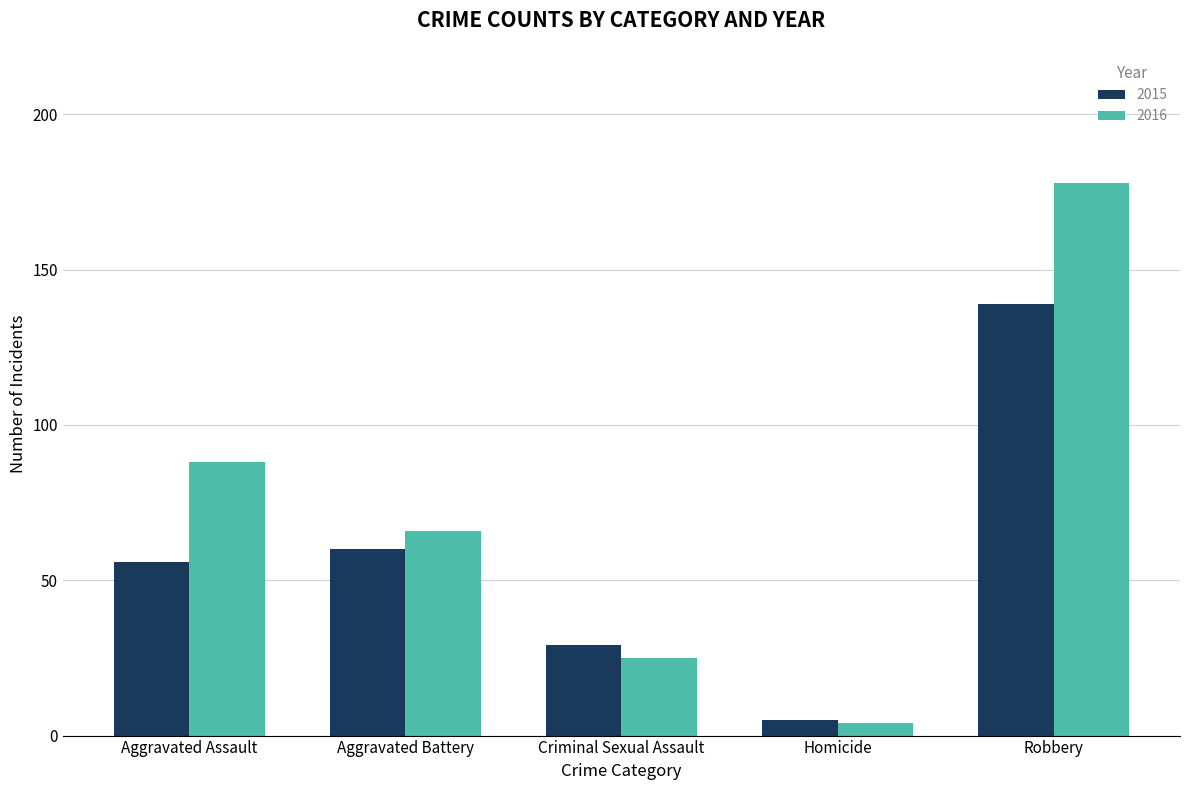

At which category does the chart reach its minimum across all series?

Homicide